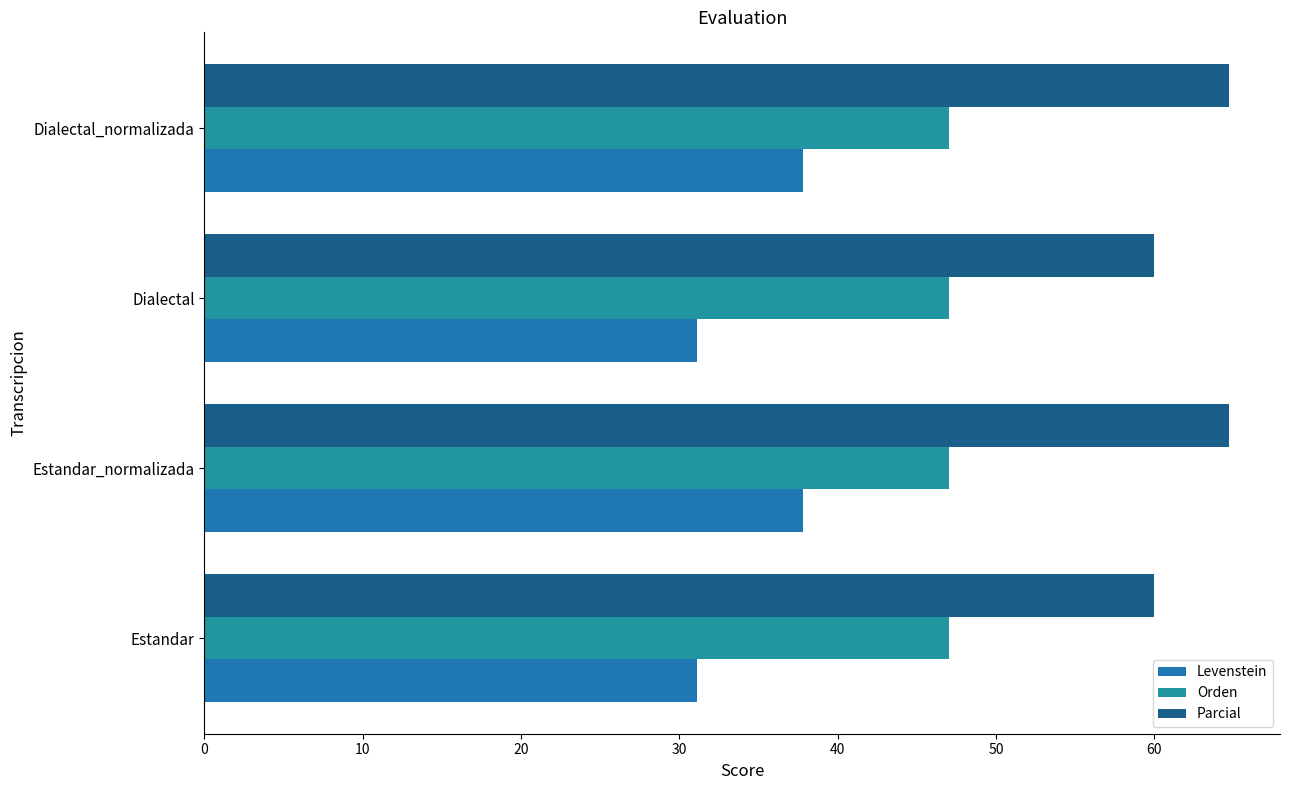

What are all the series names shown in the legend?

Levenstein, Orden, Parcial